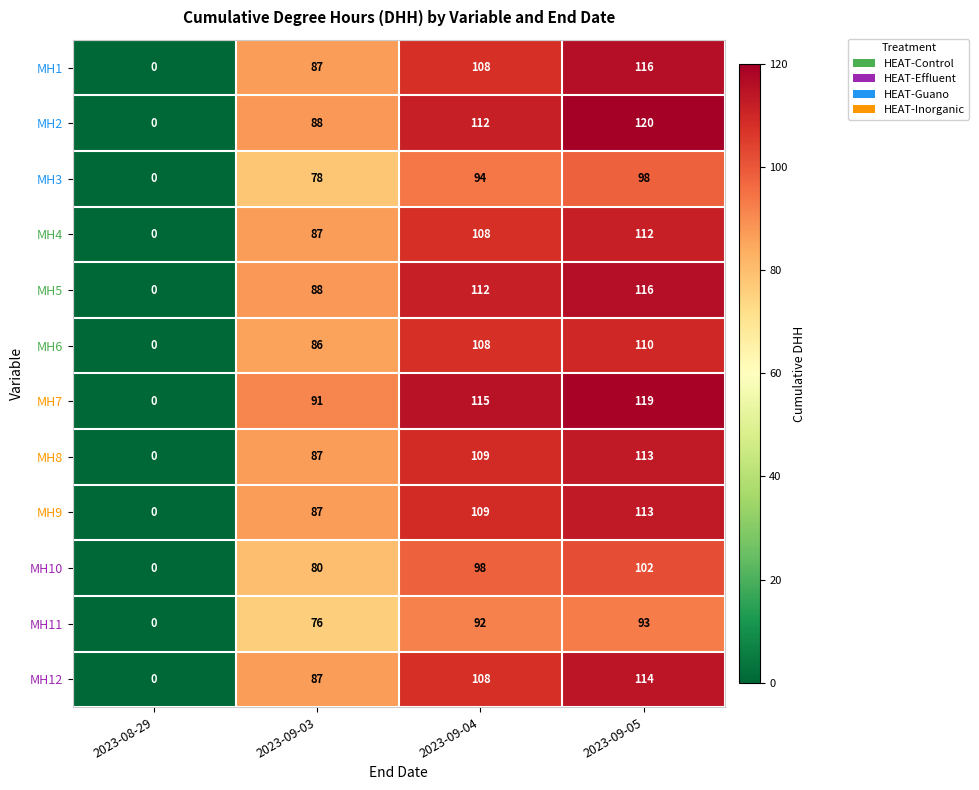

How many distinct data groups are displayed?

12